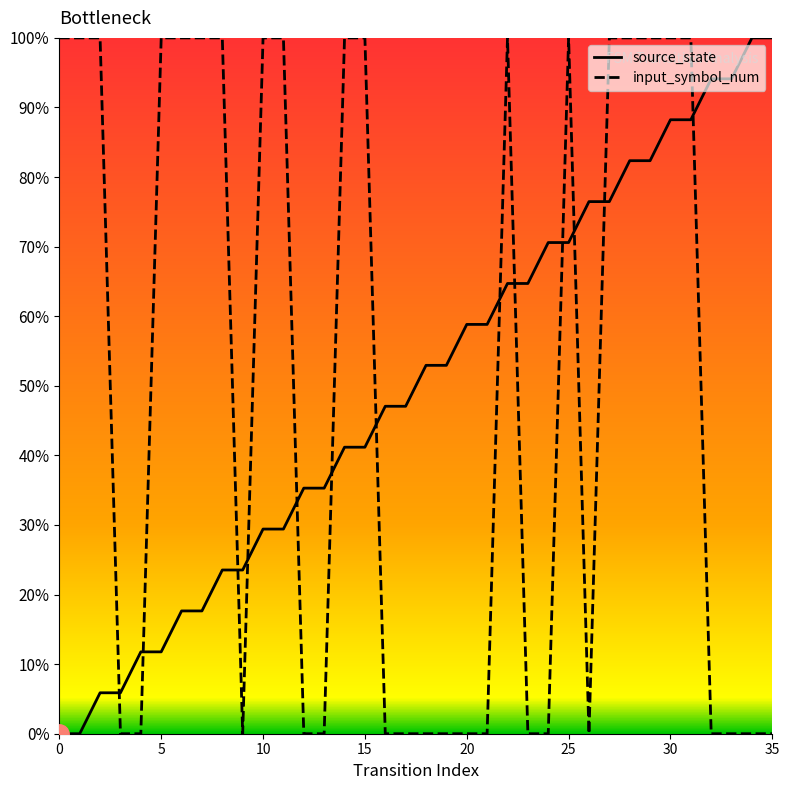

What are all the series names shown in the legend?

source_state, input_symbol_num